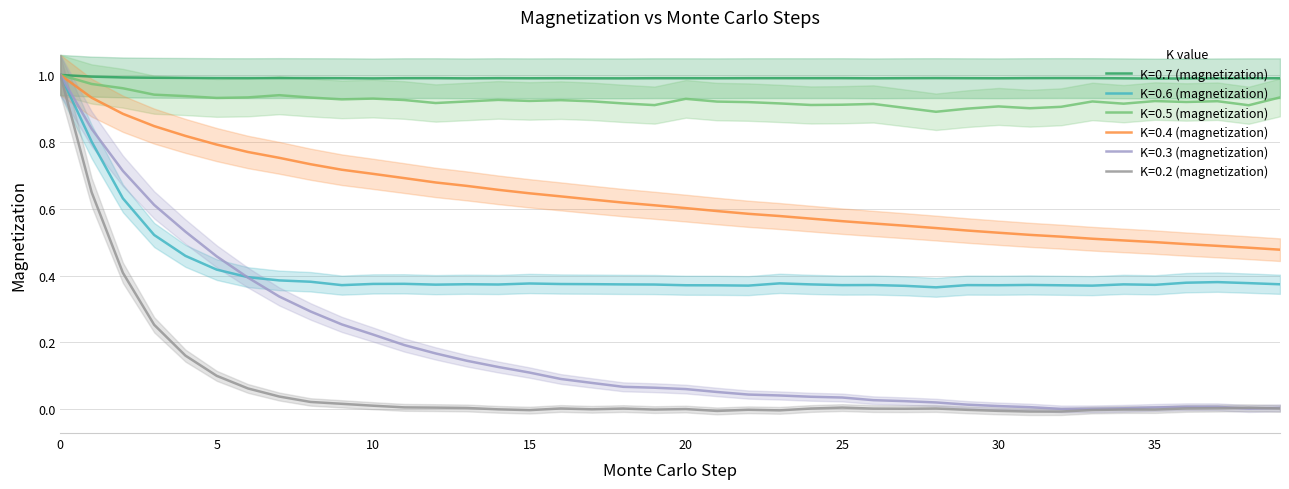

Reading left to right, what are all the values shown in this chart?

K=0.7 (magnetization): 1.0	1.0	1.0	1.0	1.0	1.0	1.0	1.0	1.0	1.0	1.0	1.0	1.0	1.0	1.0	1.0	1.0	1.0	1.0	1.0	1.0	1.0	1.0	1.0	1.0	1.0	1.0	1.0	1.0	1.0	1.0	1.0	1.0	1.0	1.0	1.0	1.0	1.0	1.0	1.0
K=0.6 (magnetization): 1.0	0.8	0.6	0.5	0.5	0.4	0.4	0.4	0.4	0.4	0.4	0.4	0.4	0.4	0.4	0.4	0.4	0.4	0.4	0.4	0.4	0.4	0.4	0.4	0.4	0.4	0.4	0.4	0.4	0.4	0.4	0.4	0.4	0.4	0.4	0.4	0.4	0.4	0.4	0.4
K=0.5 (magnetization): 1.0	1.0	1.0	0.9	0.9	0.9	0.9	0.9	0.9	0.9	0.9	0.9	0.9	0.9	0.9	0.9	0.9	0.9	0.9	0.9	0.9	0.9	0.9	0.9	0.9	0.9	0.9	0.9	0.9	0.9	0.9	0.9	0.9	0.9	0.9	0.9	0.9	0.9	0.9	0.9
K=0.4 (magnetization): 1.0	0.9	0.9	0.8	0.8	0.8	0.8	0.8	0.7	0.7	0.7	0.7	0.7	0.7	0.7	0.6	0.6	0.6	0.6	0.6	0.6	0.6	0.6	0.6	0.6	0.6	0.6	0.5	0.5	0.5	0.5	0.5	0.5	0.5	0.5	0.5	0.5	0.5	0.5	0.5
K=0.3 (magnetization): 1.0	0.8	0.7	0.6	0.5	0.5	0.4	0.3	0.3	0.3	0.2	0.2	0.2	0.1	0.1	0.1	0.1	0.1	0.1	0.1	0.1	0.1	0.0	0.0	0.0	0.0	0.0	0.0	0.0	0.0	0.0	0.0	0.0	0.0	0.0	0.0	0.0	0.0	0.0	0.0
K=0.2 (magnetization): 1.0	0.6	0.4	0.3	0.2	0.1	0.1	0.0	0.0	0.0	0.0	0.0	0.0	0.0	-0.0	-0.0	0.0	-0.0	0.0	-0.0	0.0	-0.0	-0.0	-0.0	0.0	0.0	0.0	0.0	0.0	-0.0	-0.0	-0.0	-0.0	-0.0	-0.0	-0.0	0.0	0.0	0.0	0.0